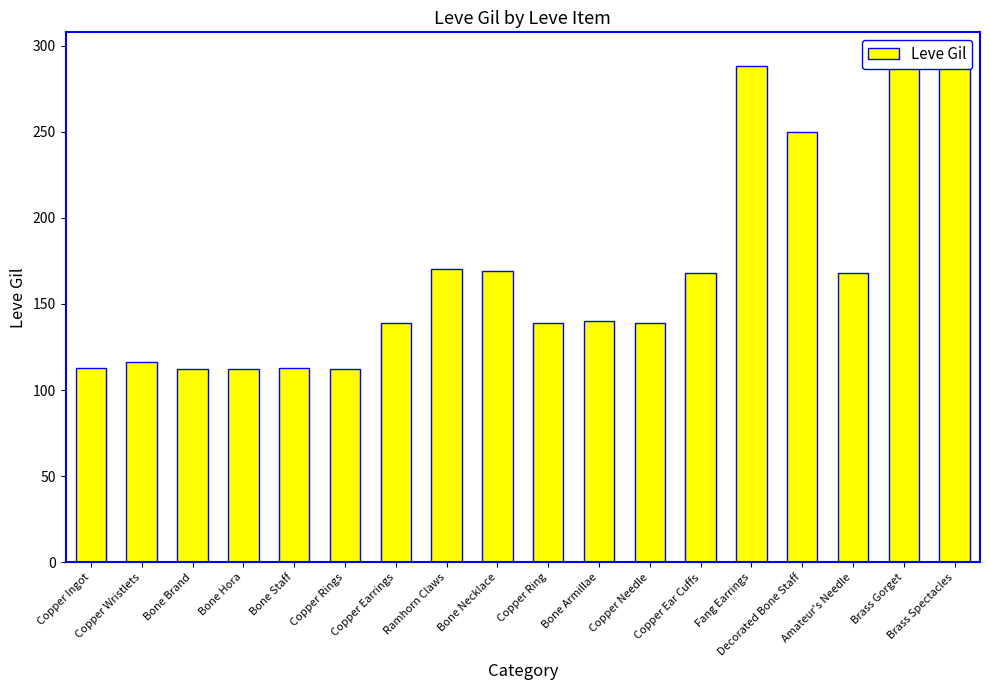

What is the change in value from Copper Rings to Brass Gorget?

+181